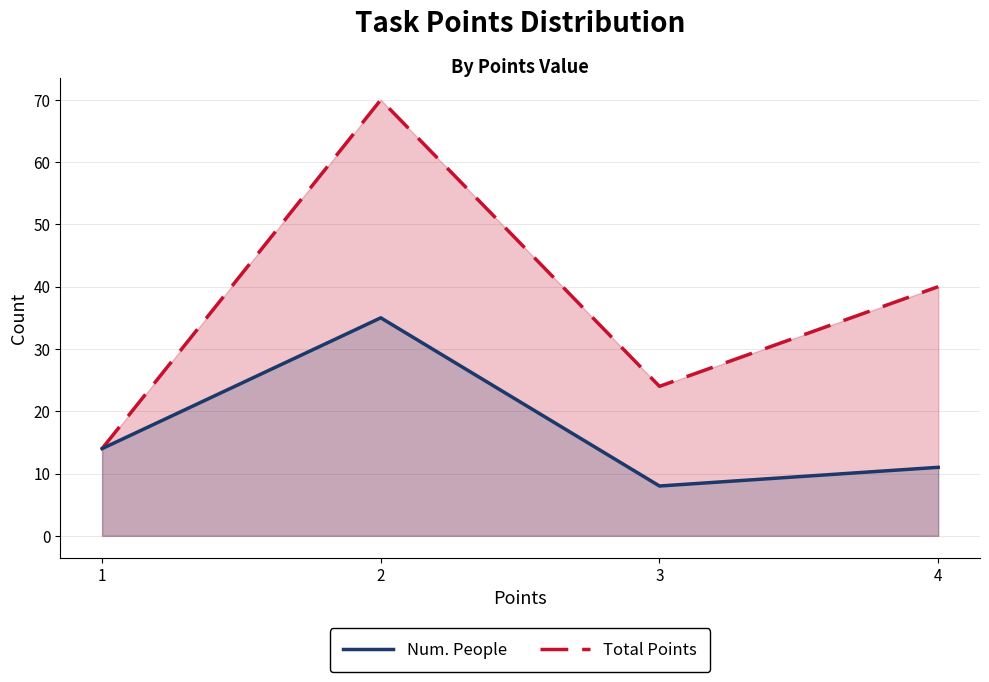

Which series has the largest total across all categories?

Total Points